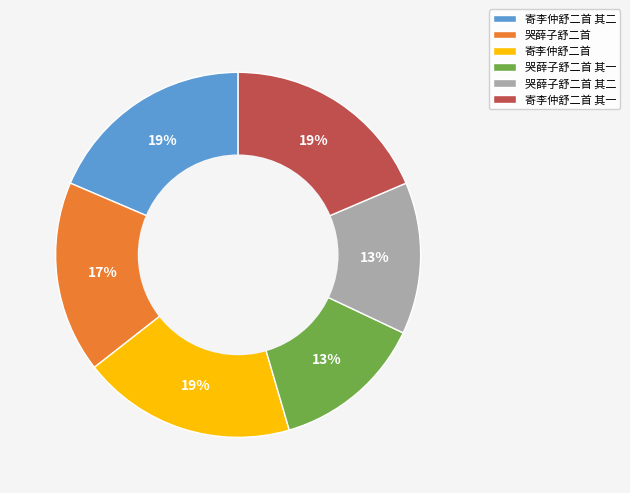

Is the sum of 寄李仲舒二首 其二 and 寄李仲舒二首 其一 greater than half?

No